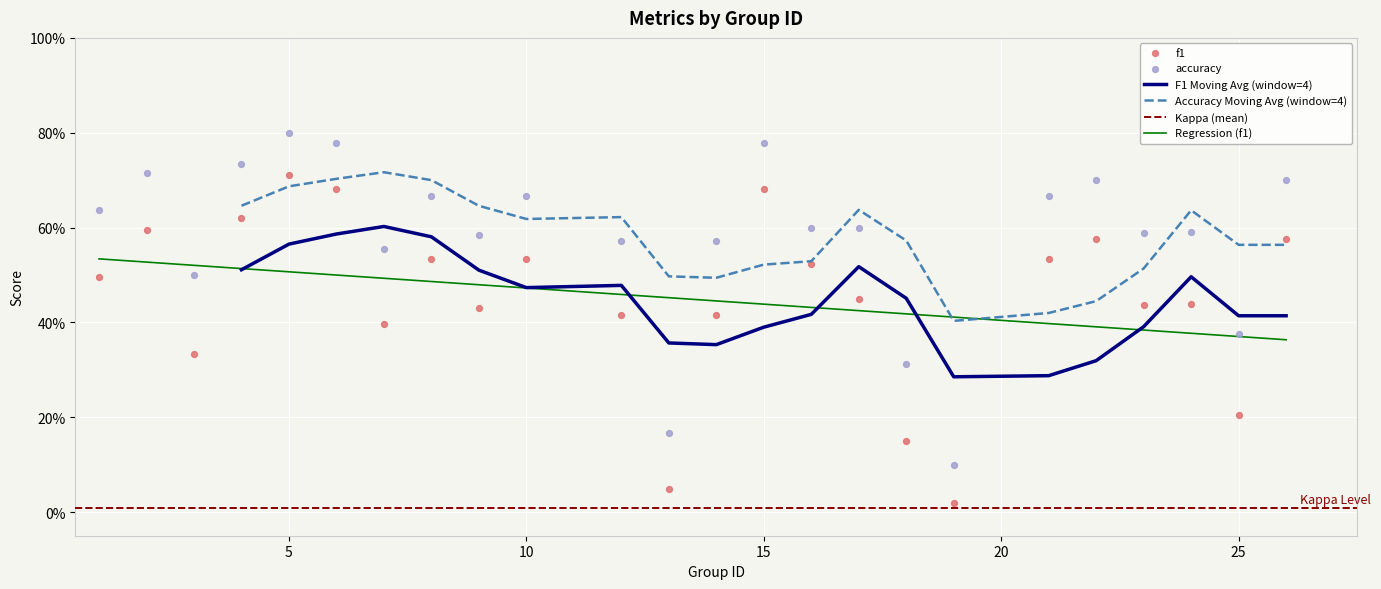

At how many categories does at least one series exceed 0?

24